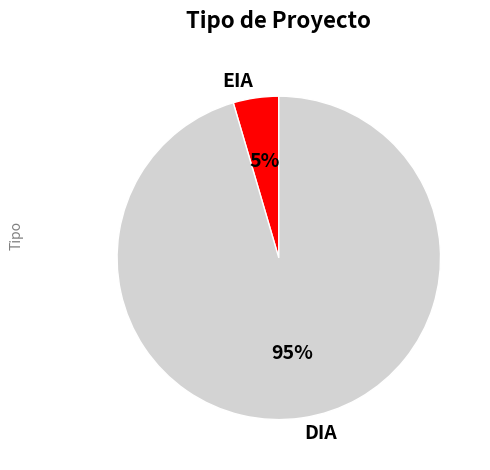

Which slice represents more than half of the pie?

DIA